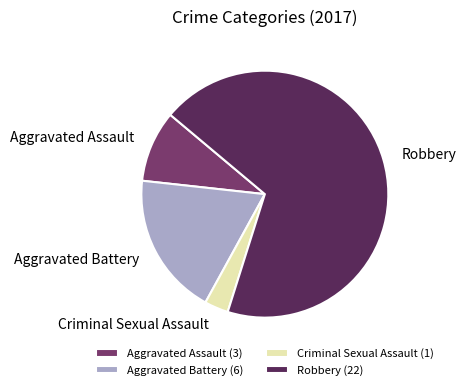

Which category accounts for the majority?

Robbery